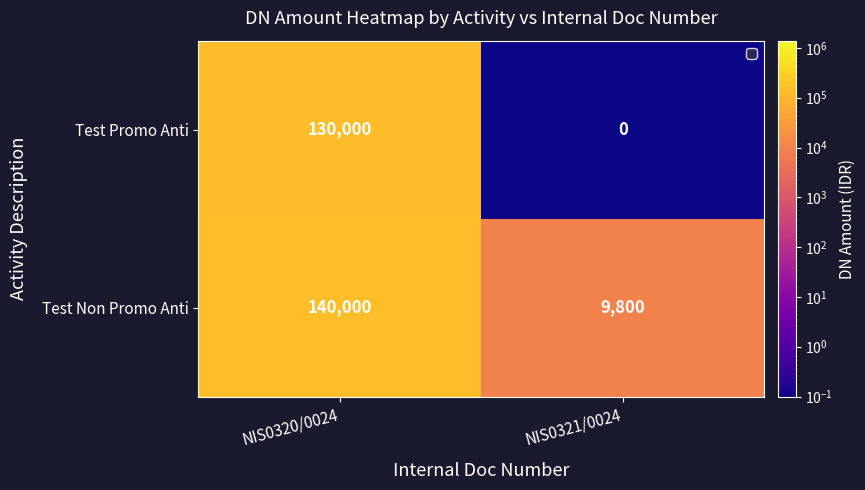

Reading right to left, transcribe all the data shown in this chart.

Test Promo Anti: 0	130000
Test Non Promo Anti: 9800	140000